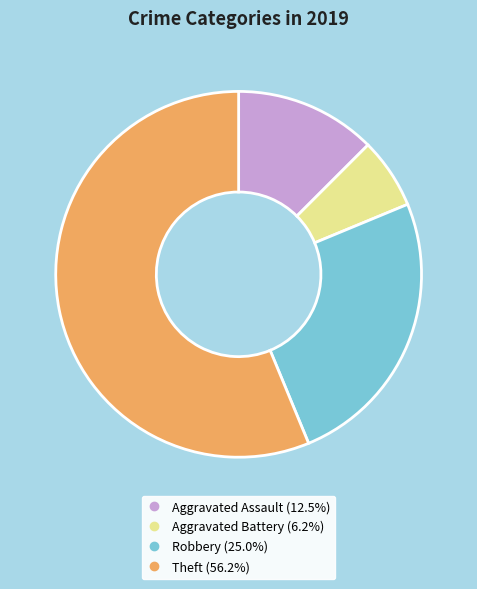

Is there any slice that represents more than half of the pie?

Yes